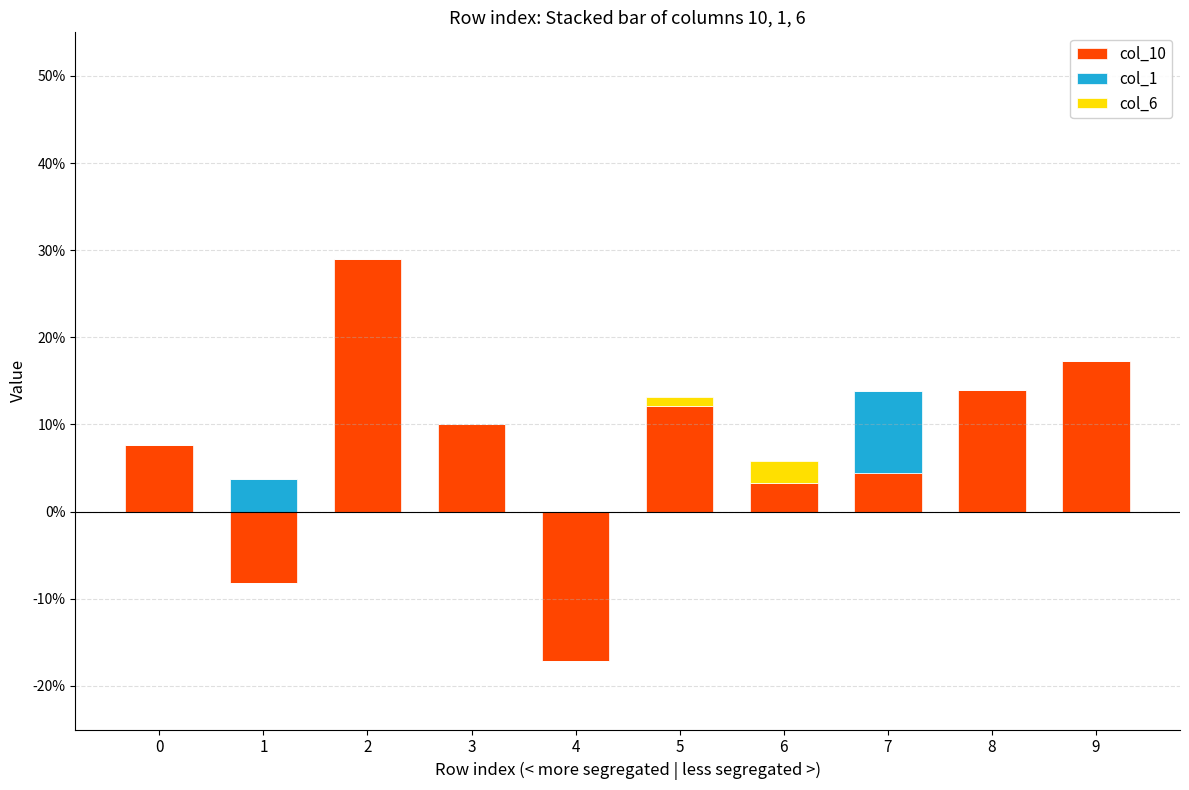

Which series has the largest total across all categories?

col_10